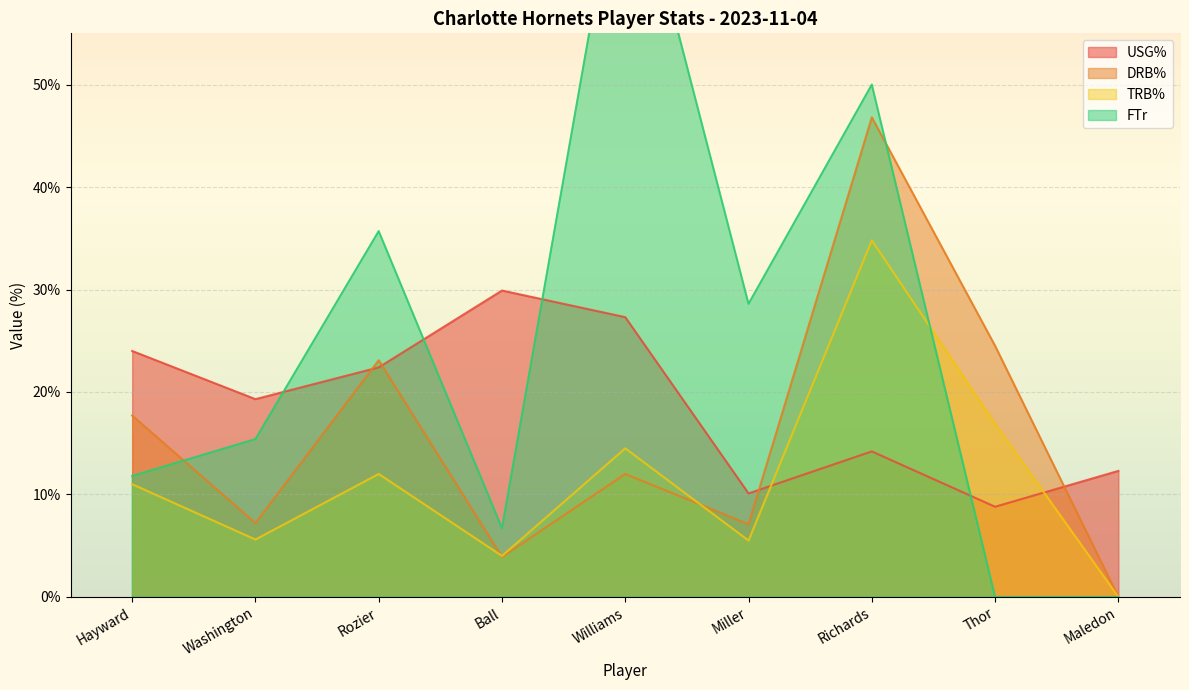

Reading left to right, list all the values displayed in this chart.

USG%: 24.0	19.3	22.4	29.9	27.3	10.1	14.2	8.8	12.3
DRB%: 17.7	7.2	23.1	3.9	12.0	7.1	46.8	24.5	0.0
TRB%: 11.0	5.6	12.0	4.0	14.5	5.5	34.8	16.9	0.0
FTr: 11.8	15.4	35.7	6.7	75.0	28.6	50.0	0.0	0.0